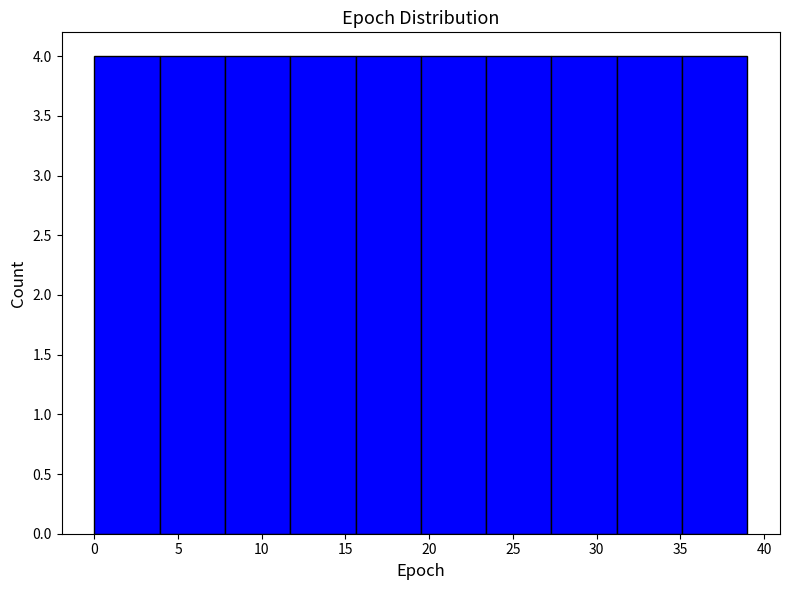

What is the height of the bar covering 7.8 to 11.7 on the x-axis? Neither the bar edges nor the heights are printed on the chart, so give them approximately, as read against the axes.

4